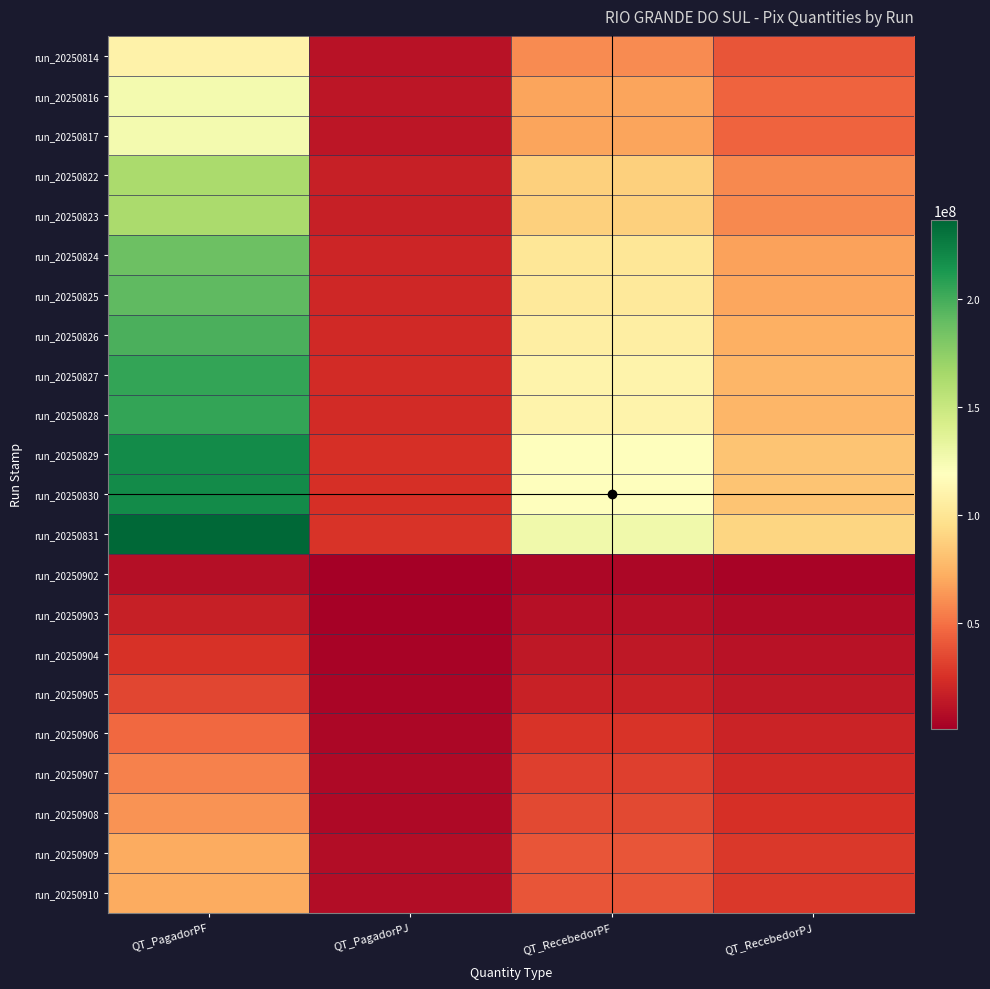

How many series are shown in this chart?

22